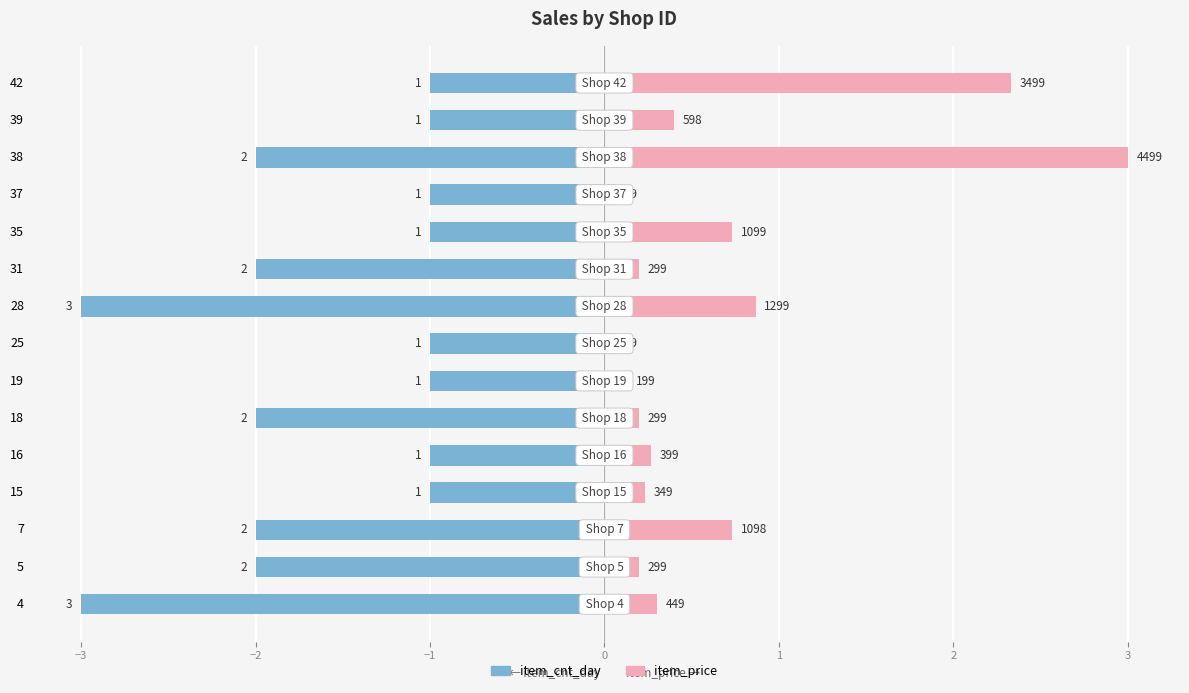

What value does the item_cnt_day series have at 7?

-2.0